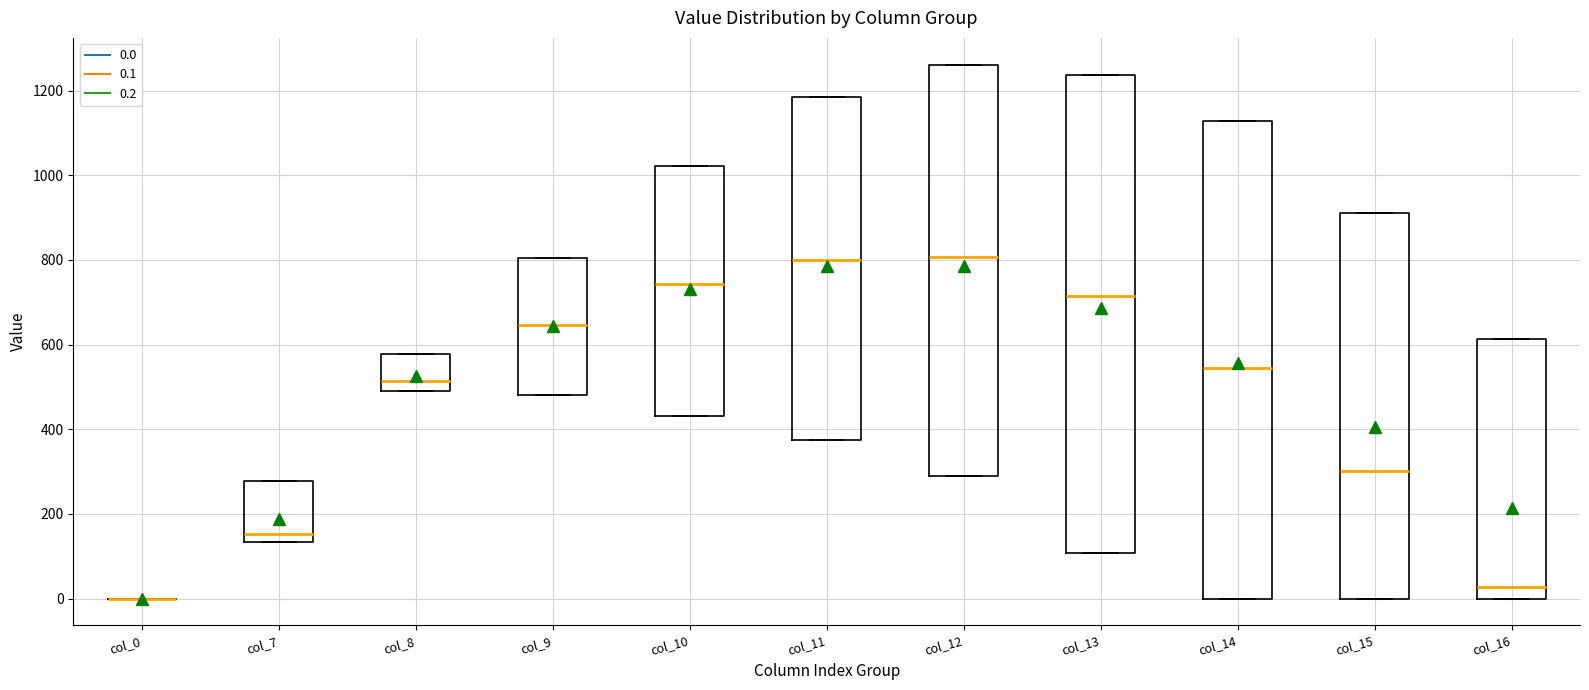

Reading left to right, read every box against the y-axis: the position of its median line, the range the box covers, and the ends of its whiskers. The values are not printed on the chart, so give them approximately, as read against the axis.

col_0: box collapsed to a line at 0, whiskers 0 to 0
col_7: median 160, box 140 to 280, whiskers 140 to 280
col_8: median 520, box 480 to 580, whiskers 480 to 580
col_9: median 640, box 480 to 800, whiskers 480 to 800
col_10: median 740, box 440 to 1020, whiskers 440 to 1020
col_11: median 800, box 380 to 1180, whiskers 380 to 1180
col_12: median 800, box 280 to 1260, whiskers 280 to 1260
col_13: median 720, box 100 to 1240, whiskers 100 to 1240
col_14: median 540, box 0 to 1120, whiskers 0 to 1120
col_15: median 300, box 0 to 920, whiskers 0 to 920
col_16: median 20, box 0 to 620, whiskers 0 to 620